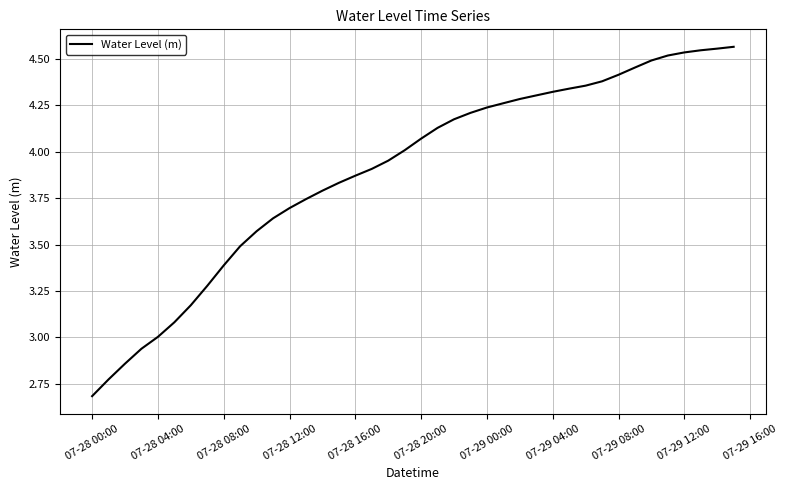

What is the minimum value shown in the chart?

2.7